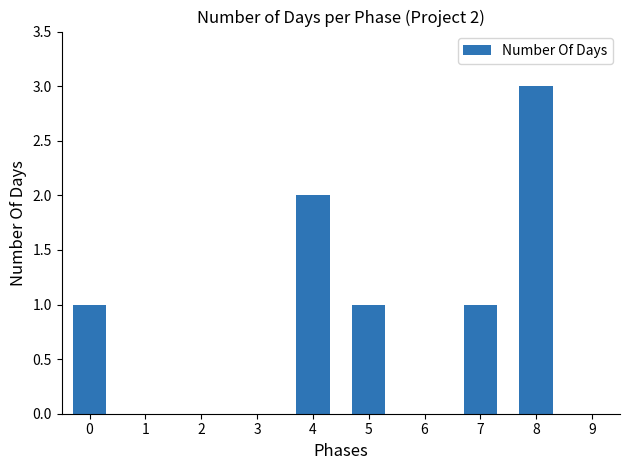

How many values are between 0 and 1?

8